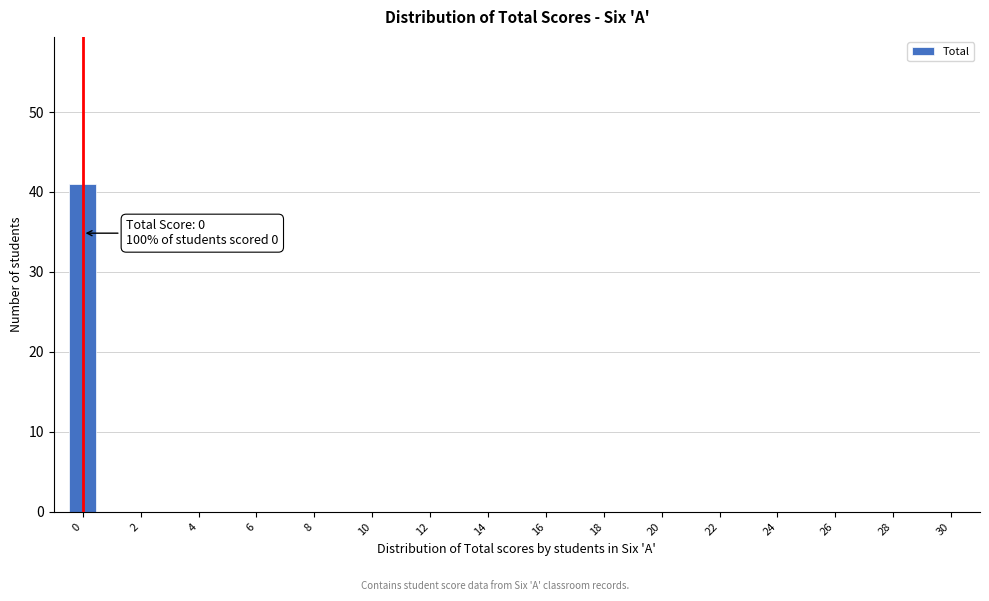

Over which range of the x-axis is the bar tallest?

-0.5 to 0.5